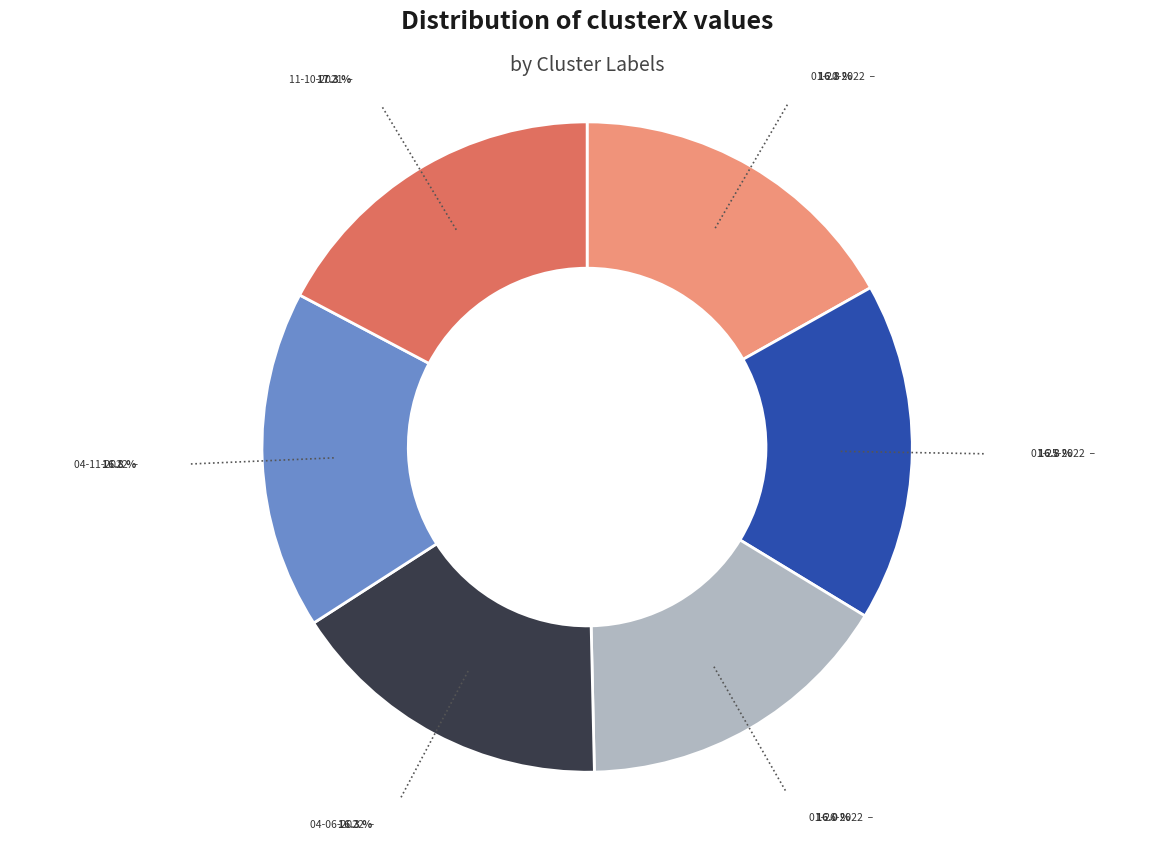

How many slices are in this pie chart?

6